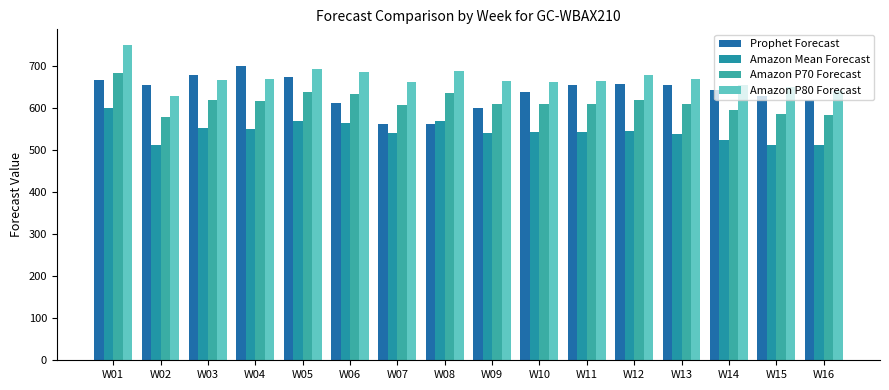

What is the average value of the Prophet Forecast series?

639